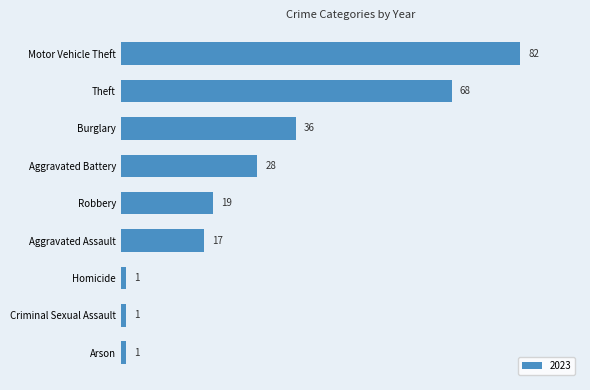

What is the ratio of the value at Motor Vehicle Theft to the value at Theft?

1.2